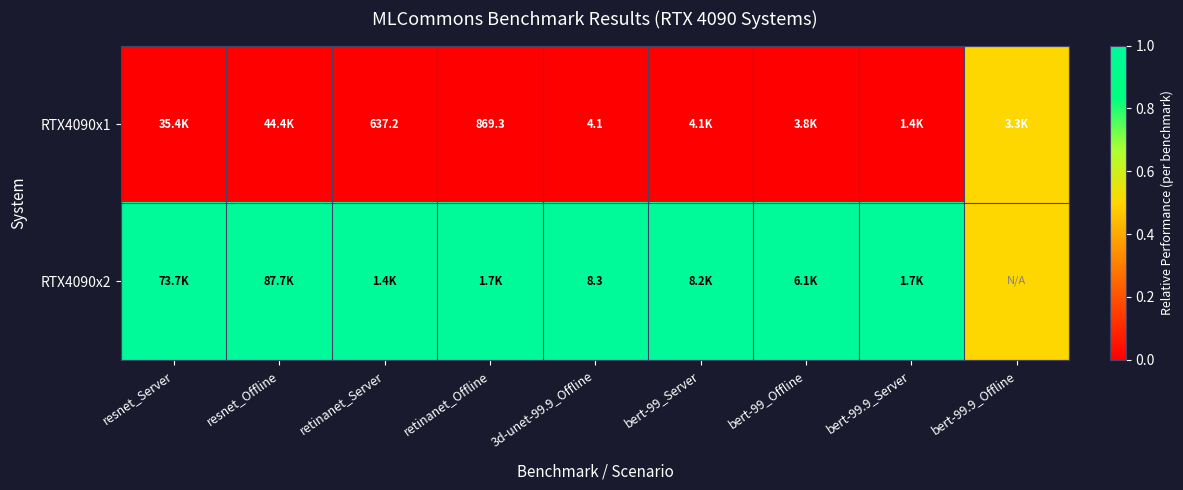

What is the sum of the RTX4090x1 values at retinanet_Offline and 3d-unet-99.9_Offline?

873.4